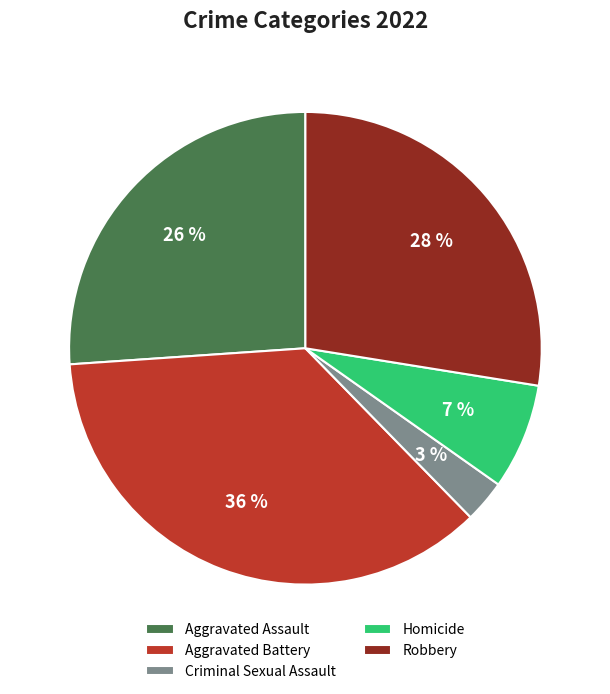

To the nearest percent, what is the average slice percentage?

20%